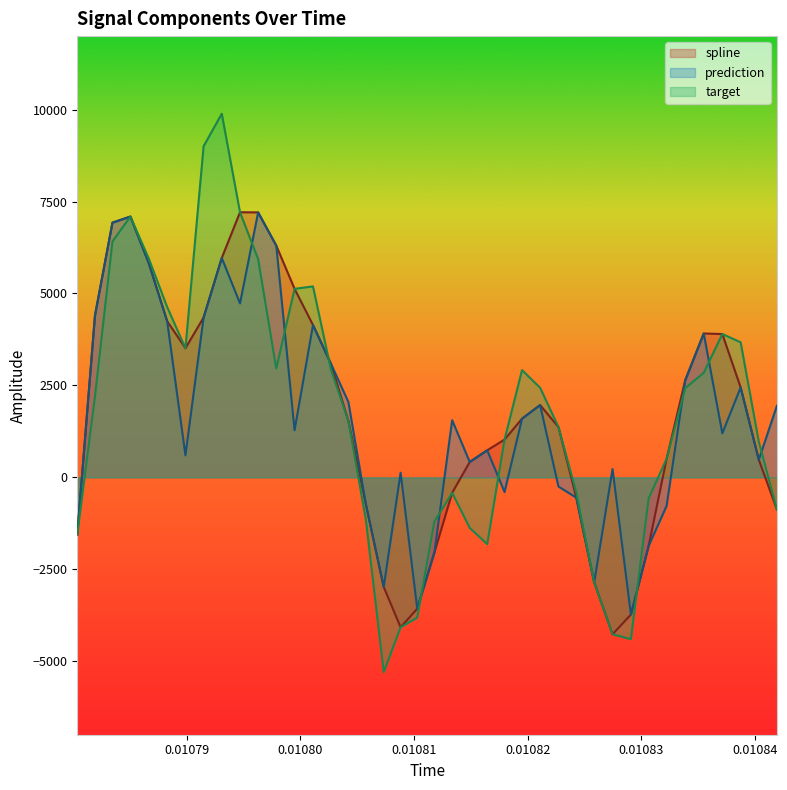

What is the greatest value displayed?

9888.9